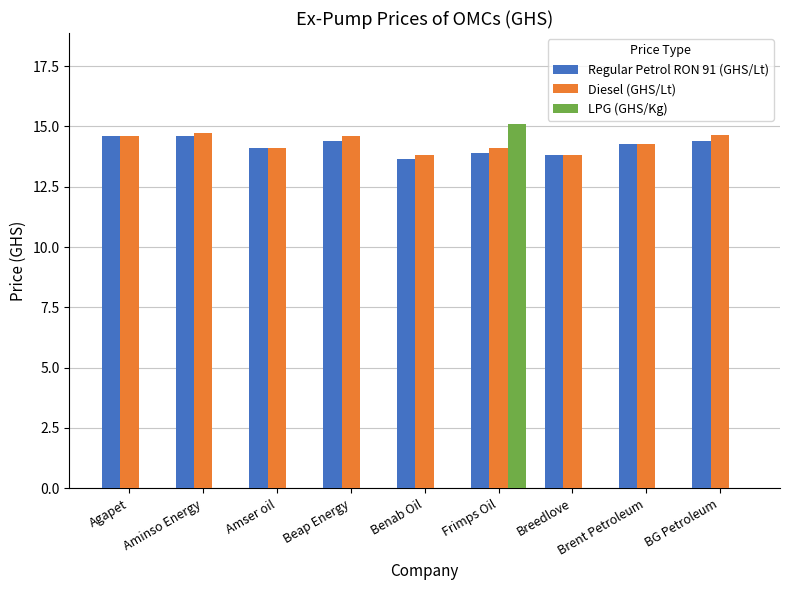

What is the average value of the LPG (GHS/Kg) series?

1.7